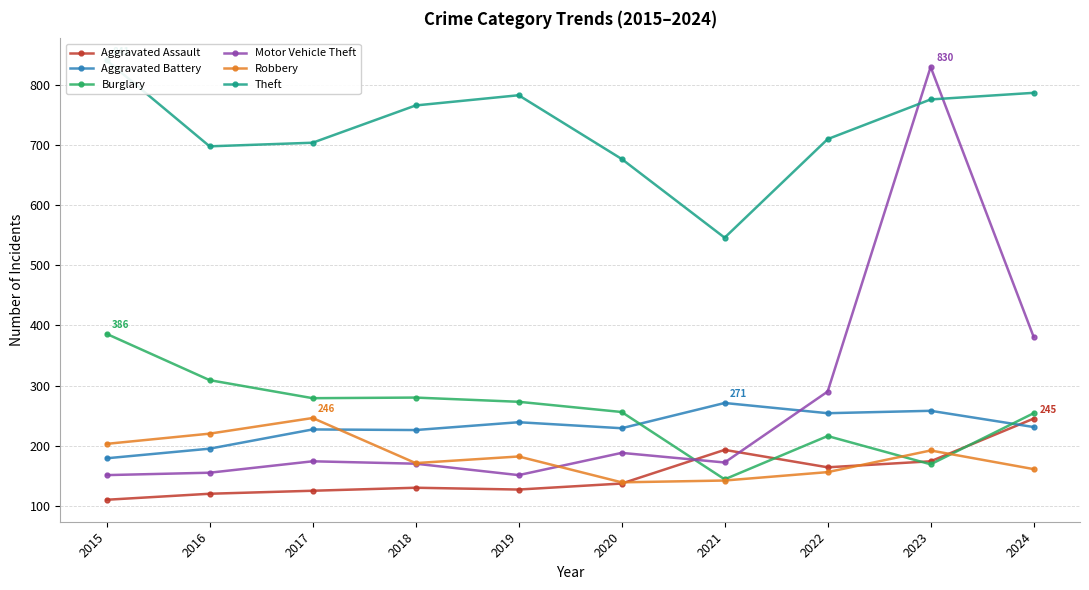

True or false: Robbery has a value of 142 at 2021.

True